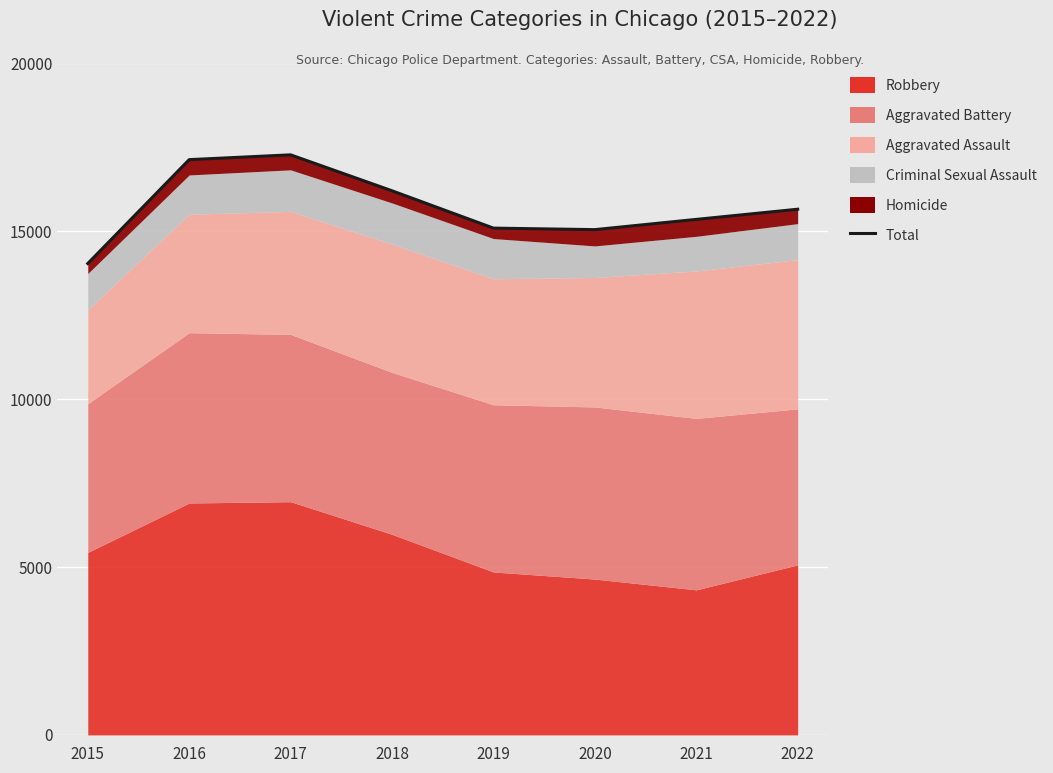

List the labels in order of value, smallest first.

2015, 2020, 2019, 2021, 2022, 2018, 2016, 2017